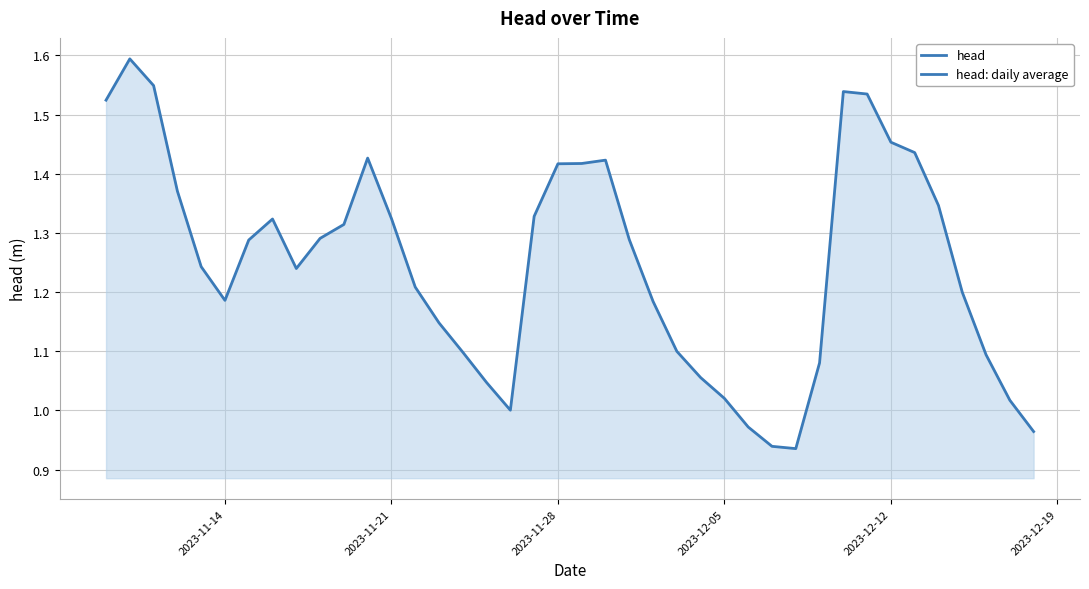

How many distinct data groups are displayed?

1